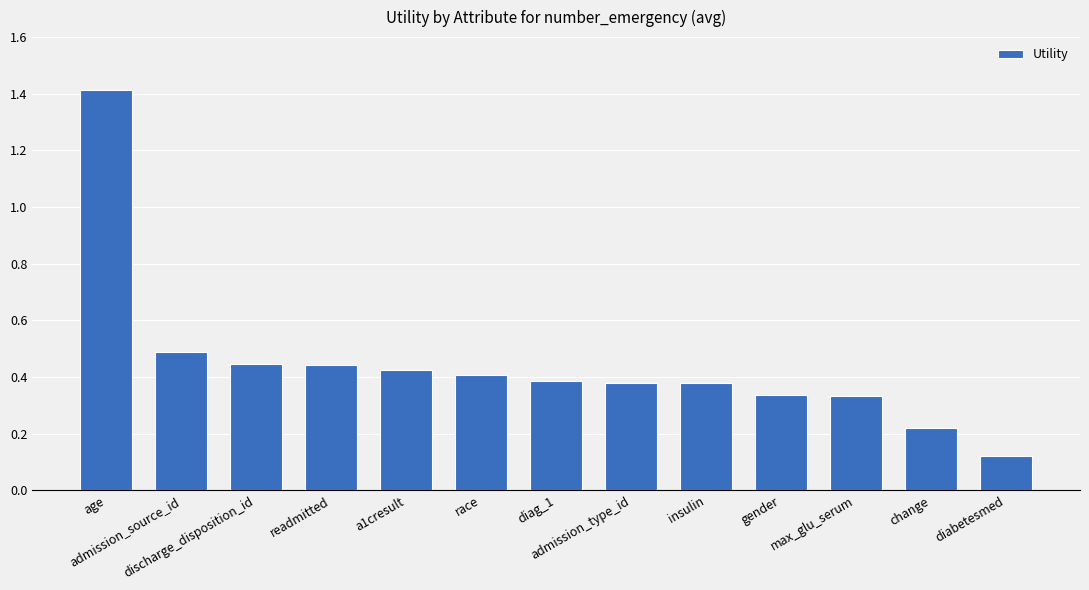

Where is the data nearest to the value 0?

diabetesmed